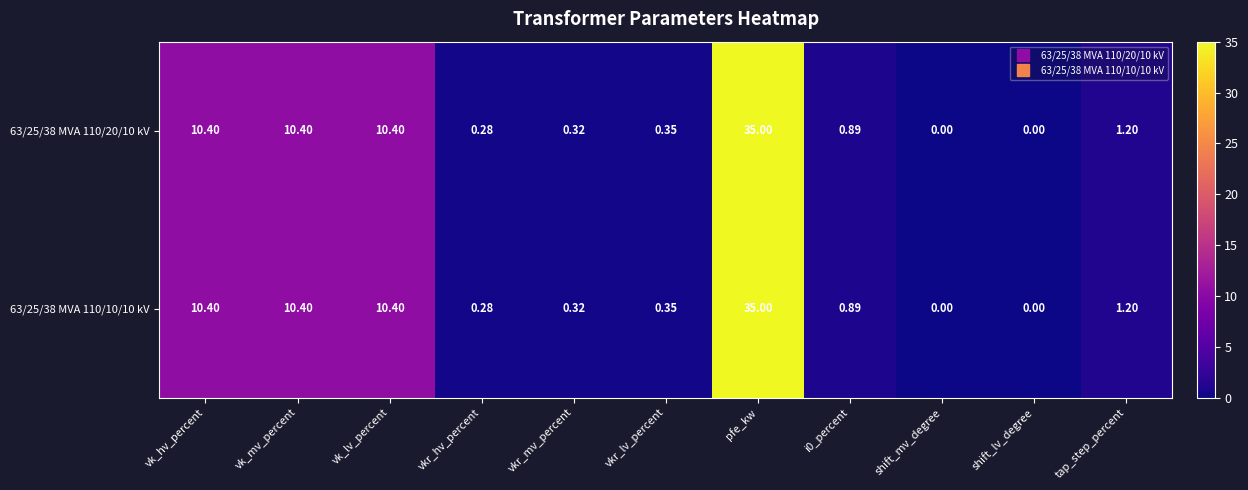

Which label corresponds to the largest value in the chart?

pfe_kw